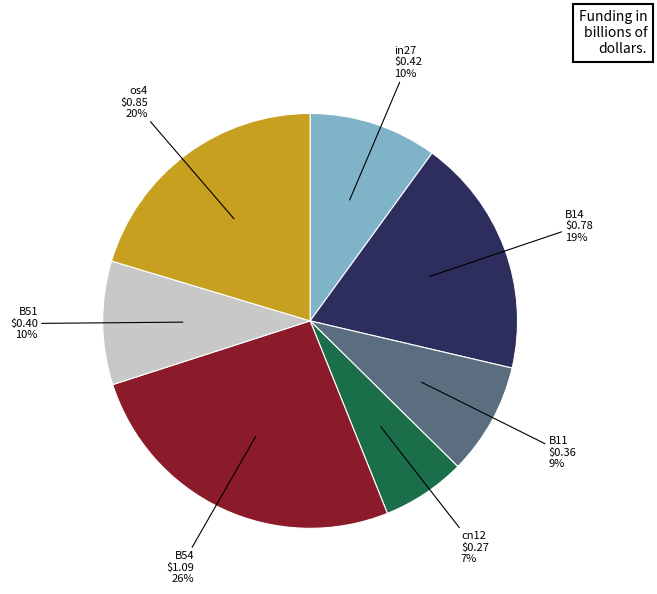

Combined, do B14 and B11 account for over 50%?

No